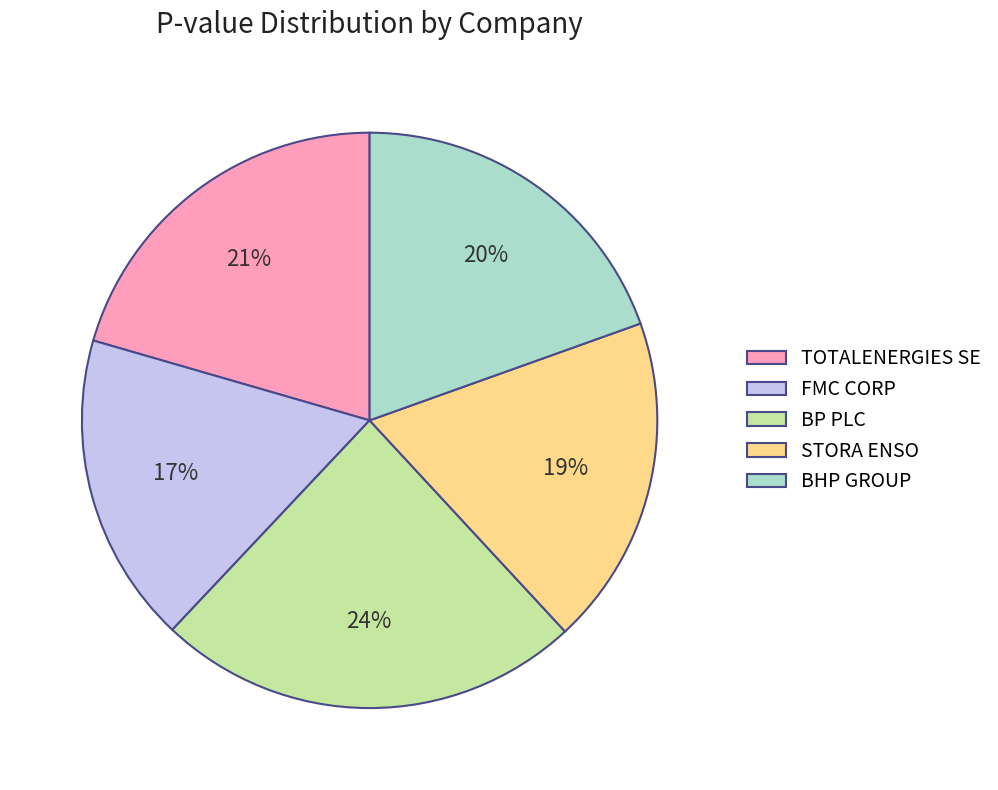

To the nearest percent, what is the average slice percentage?

20%